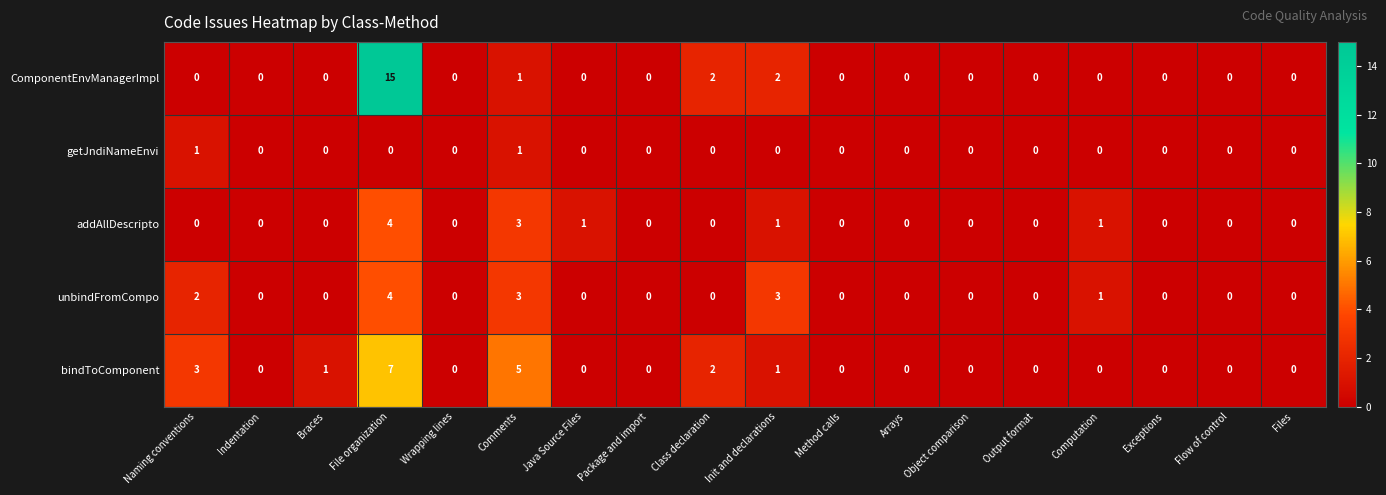

Which series has the widest spread of values?

ComponentEnvManagerImpl